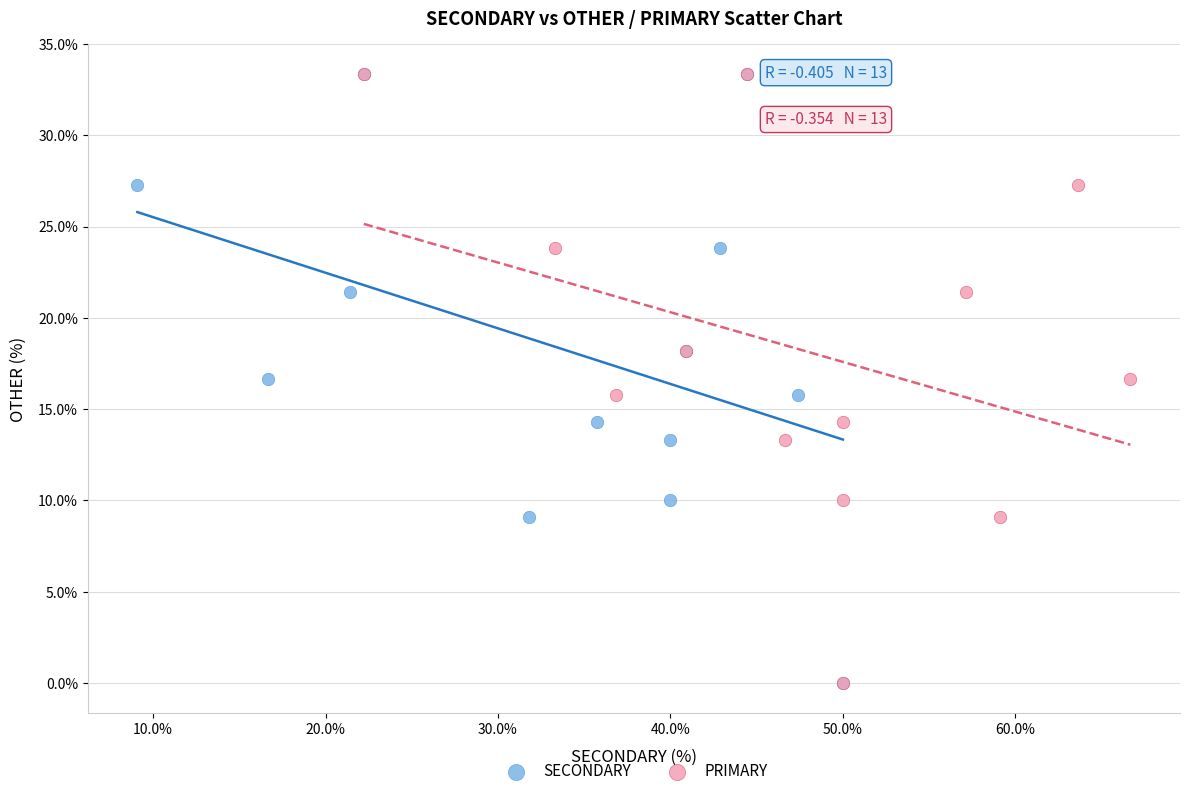

What are all the series names shown in the legend?

SECONDARY, PRIMARY